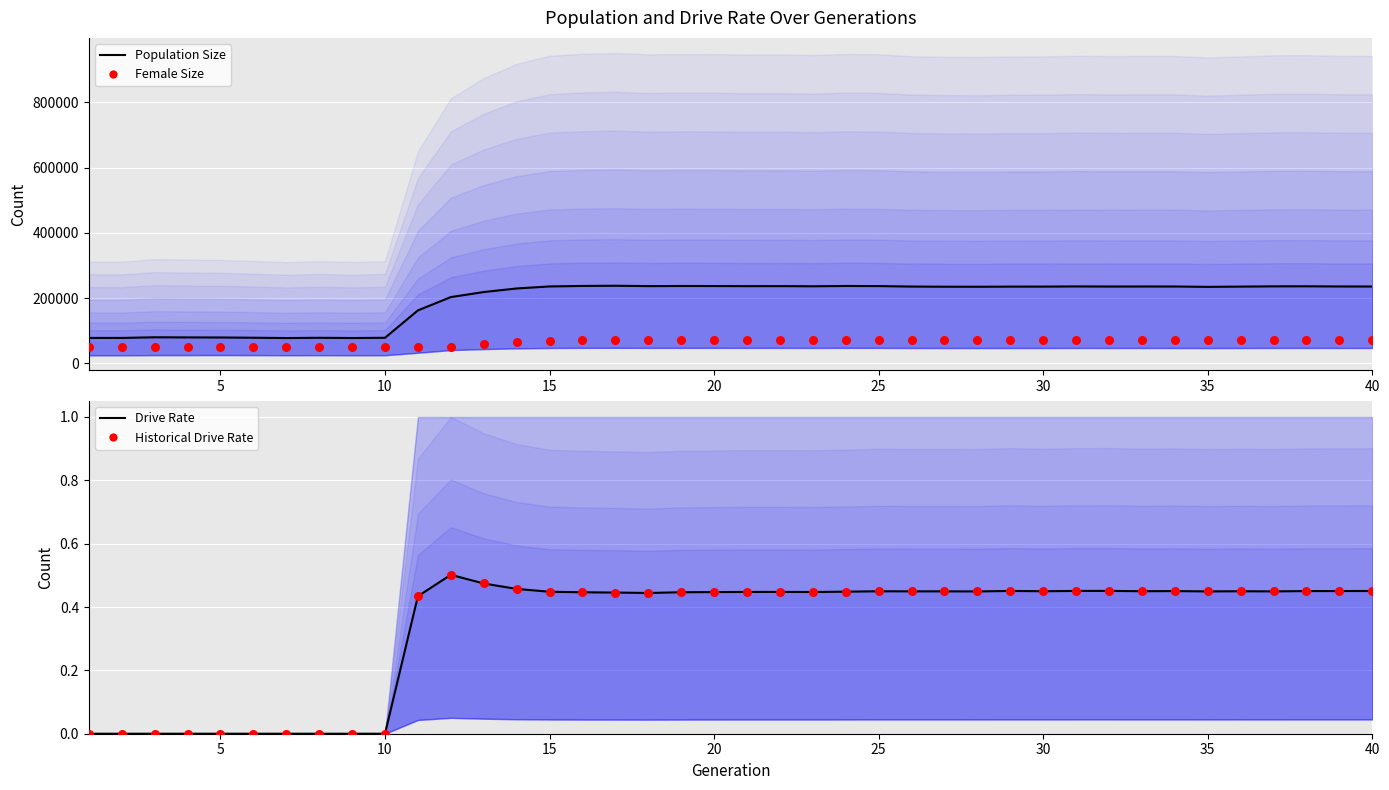

Which series has the largest Y range (max minus min)?

Population Size